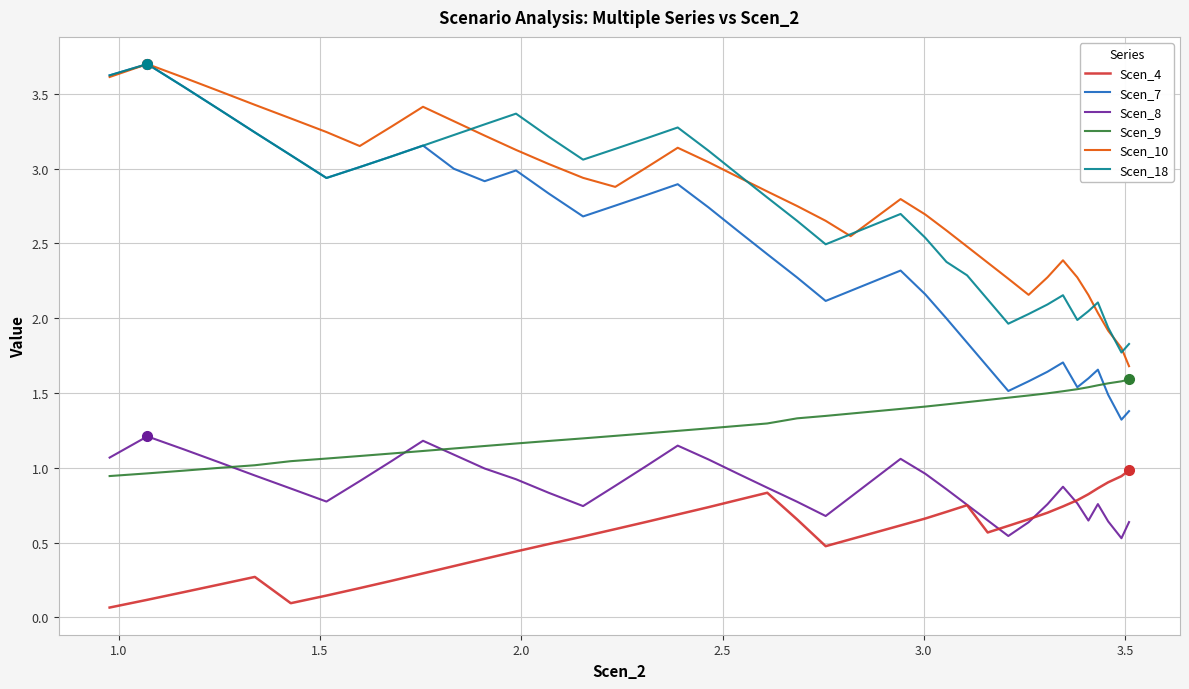

Which series has the largest range (max minus min)?

Scen_7